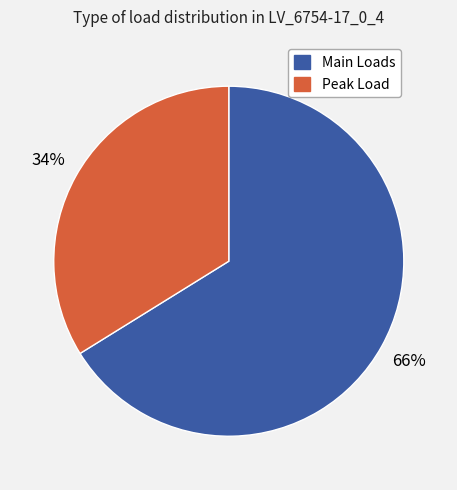

Is there a majority slice in this chart?

Yes